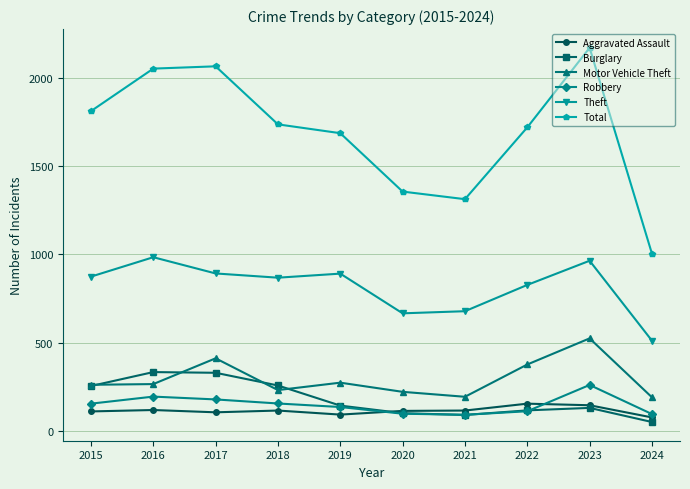

True or false: Burglary and Total cross at least once.

False